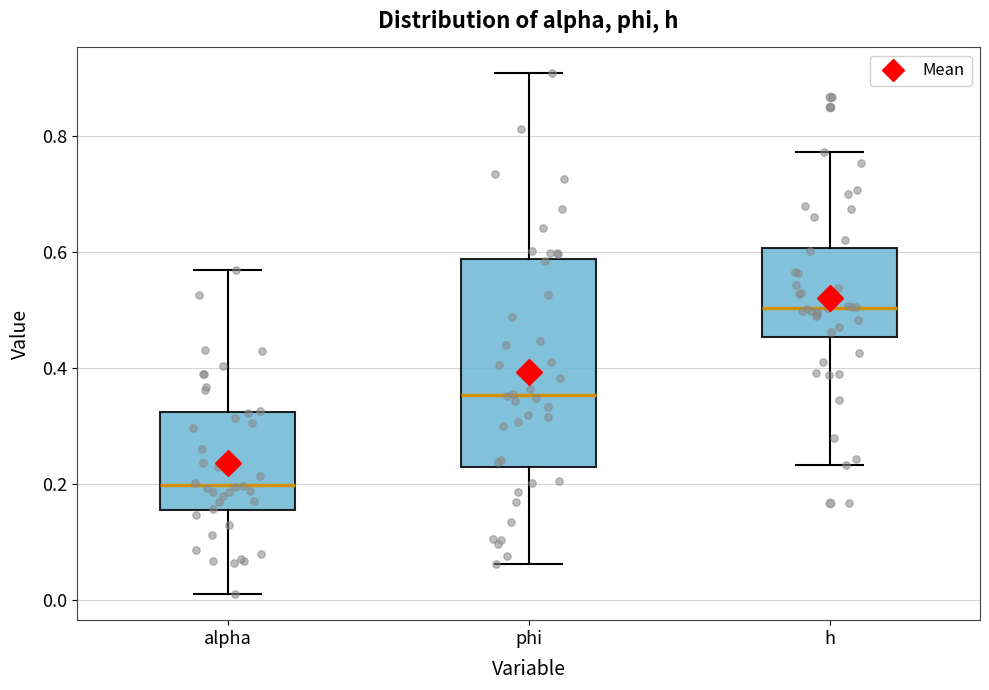

Which box is the tallest, from its lower edge to its upper edge?

phi